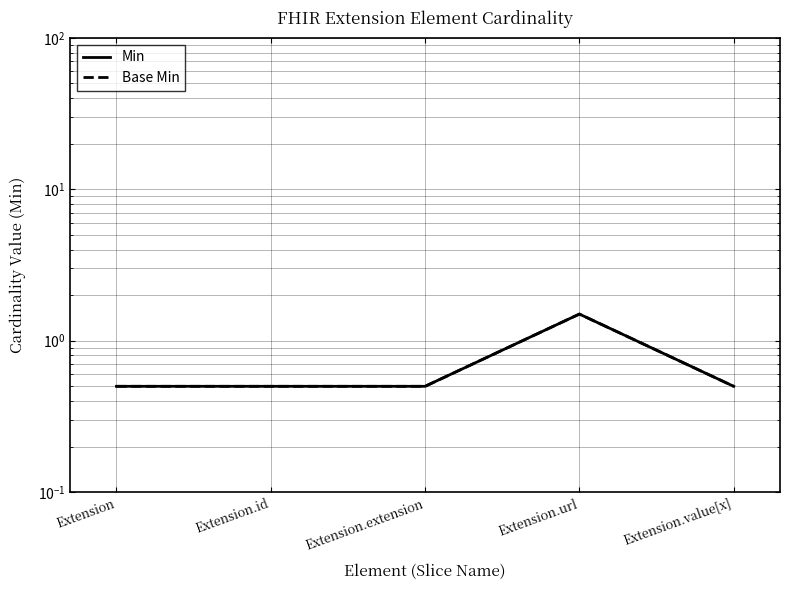

True or false: Base Min and Min intersect in this chart.

False